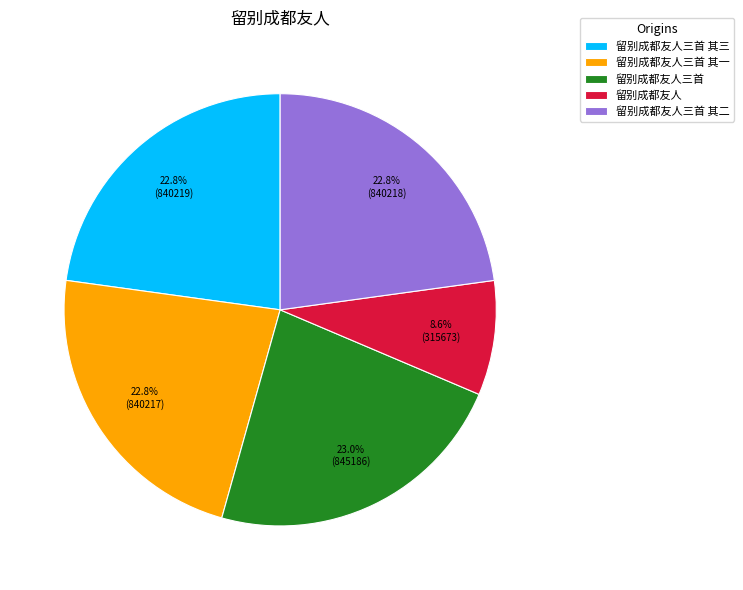

Which slice is the smallest?

留别成都友人